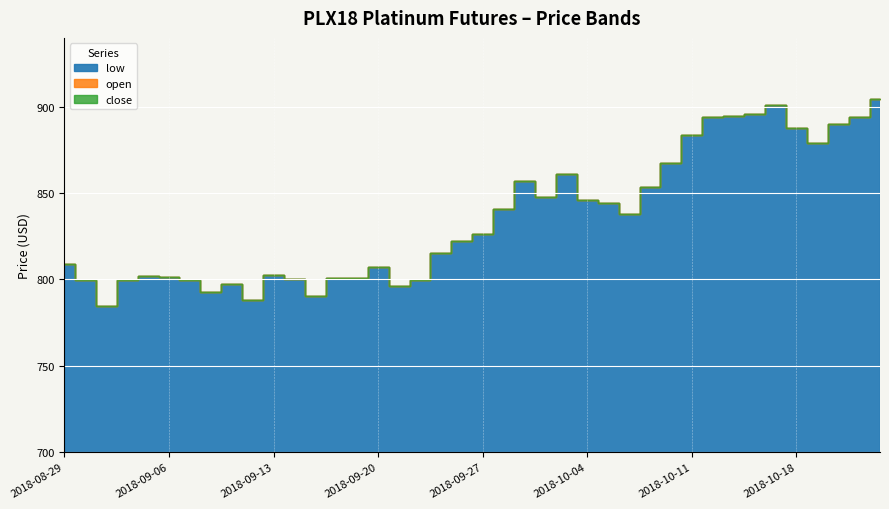

Which label corresponds to the largest value in the chart?

2018-10-24